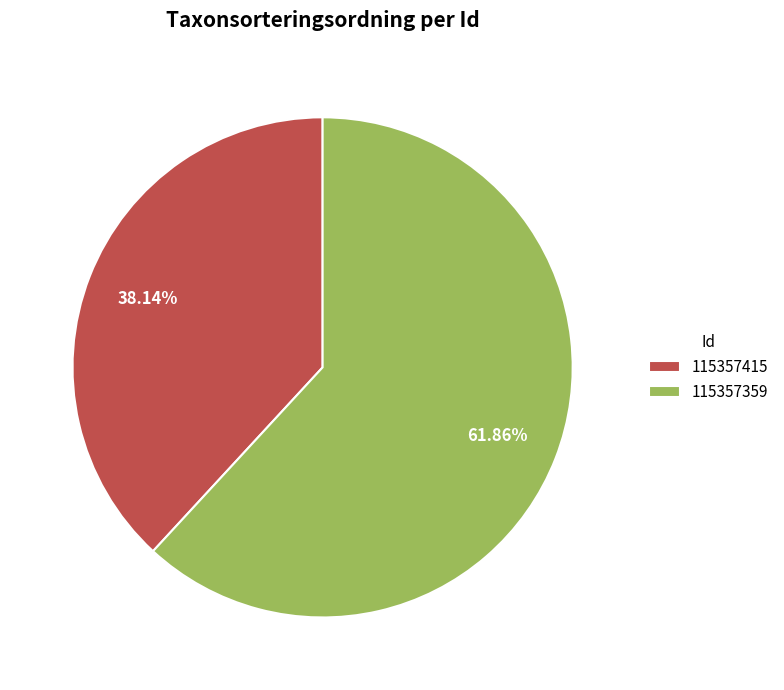

Which slice is the largest?

115357359